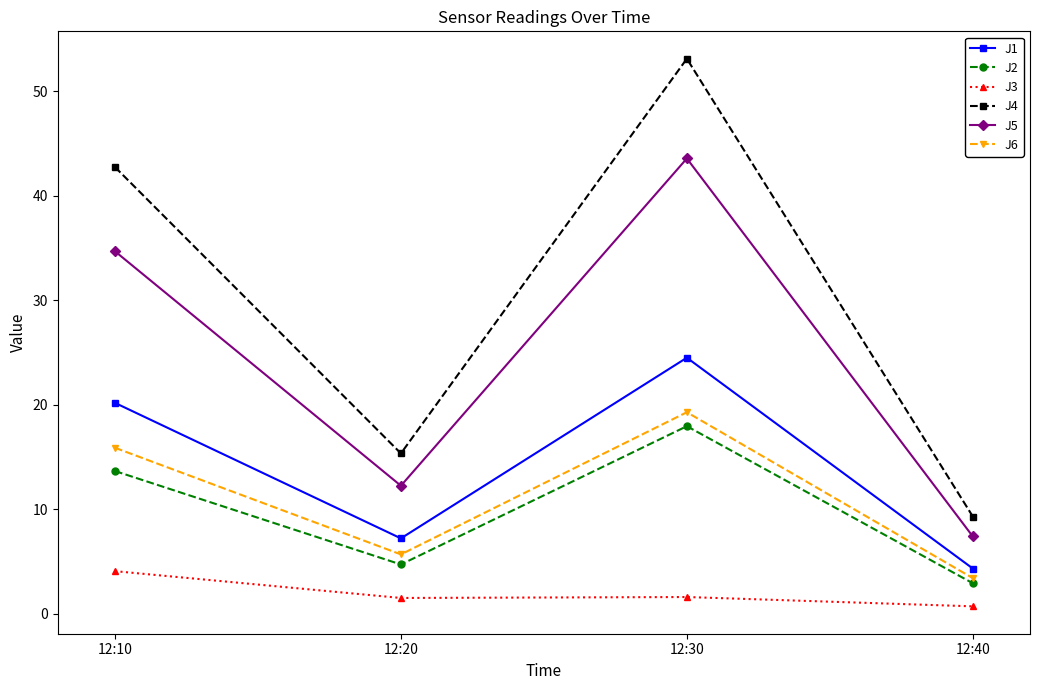

Which series has the largest range (max minus min)?

J4